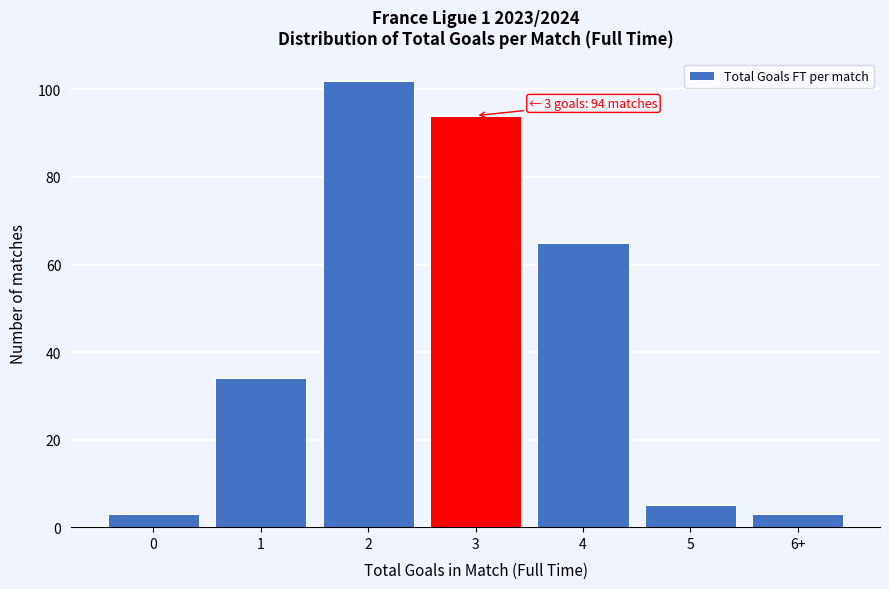

Reading left to right, list all the values displayed in this chart.

3	34	102	94	65	5	3